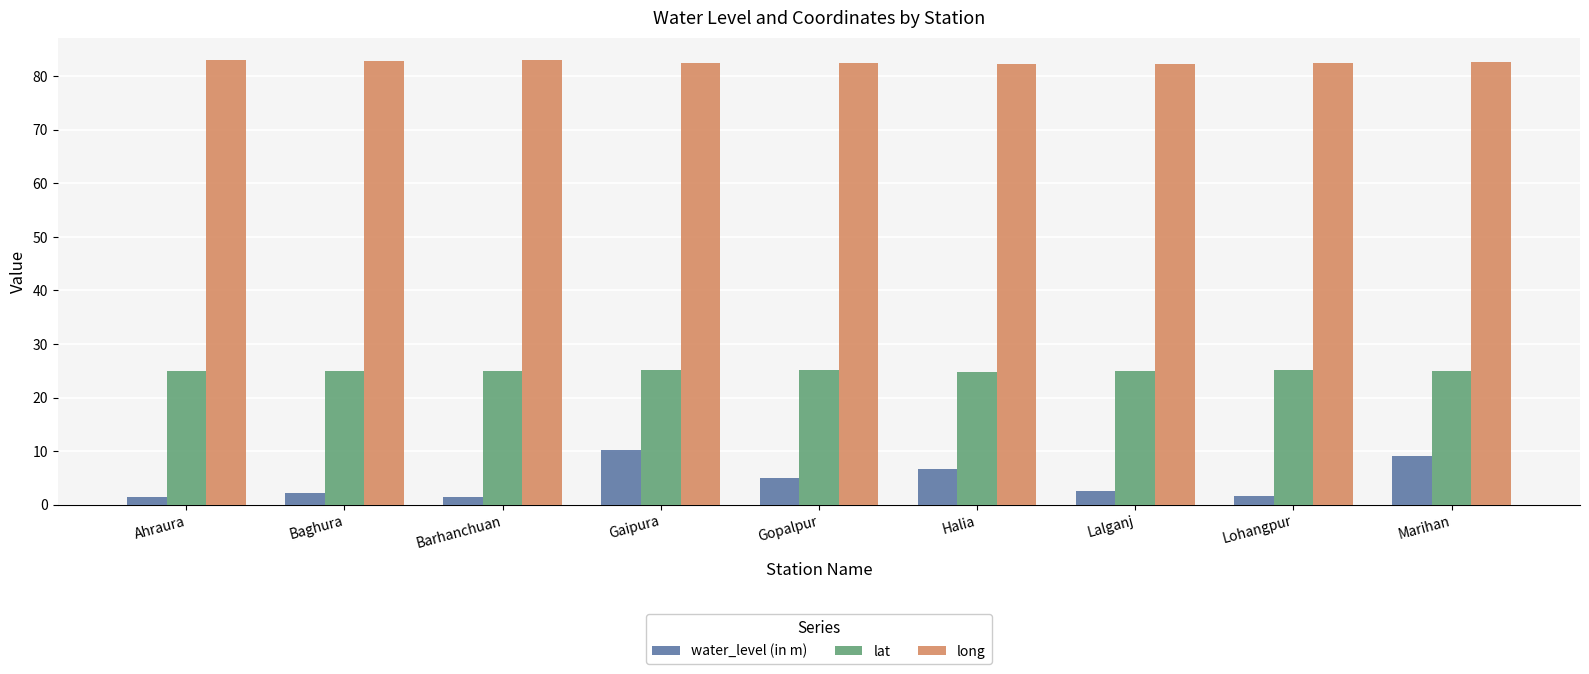

What is the difference between the maximum and second lowest values in the water_level (in m) series?

8.8